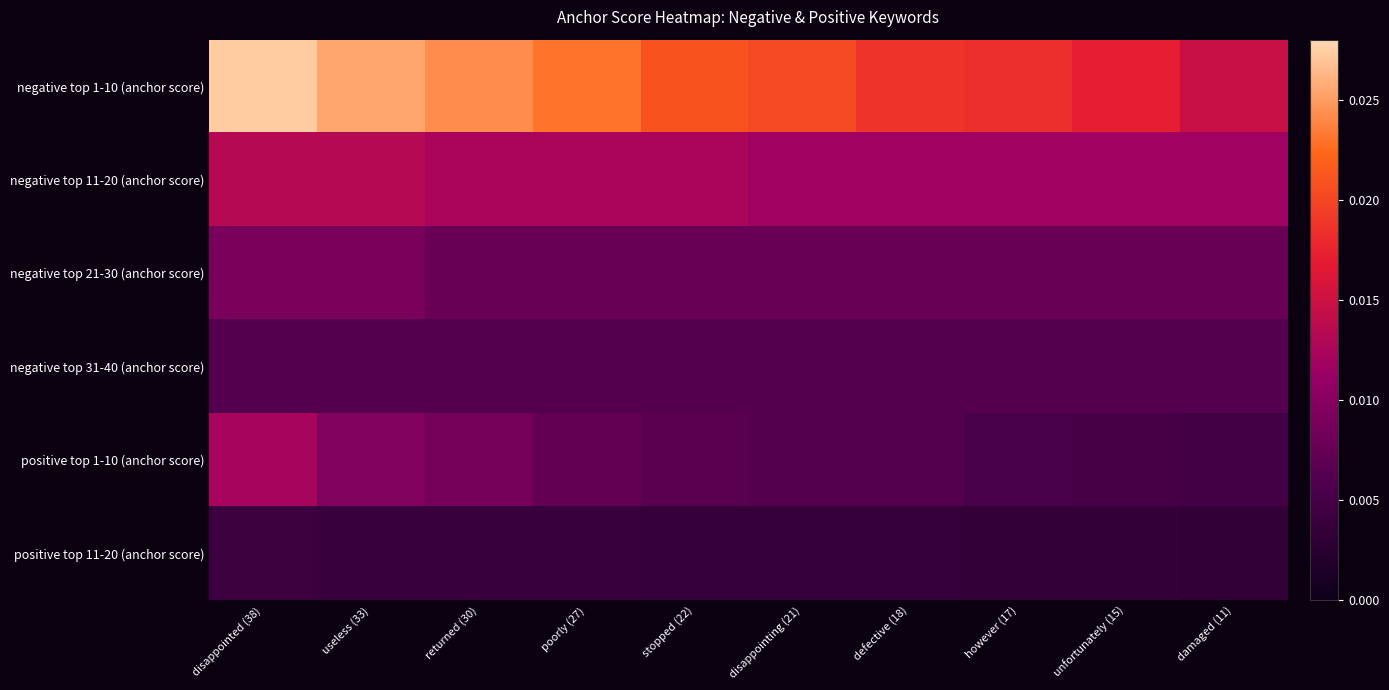

Between poorly (27) and returned (30), which is larger?

returned (30)